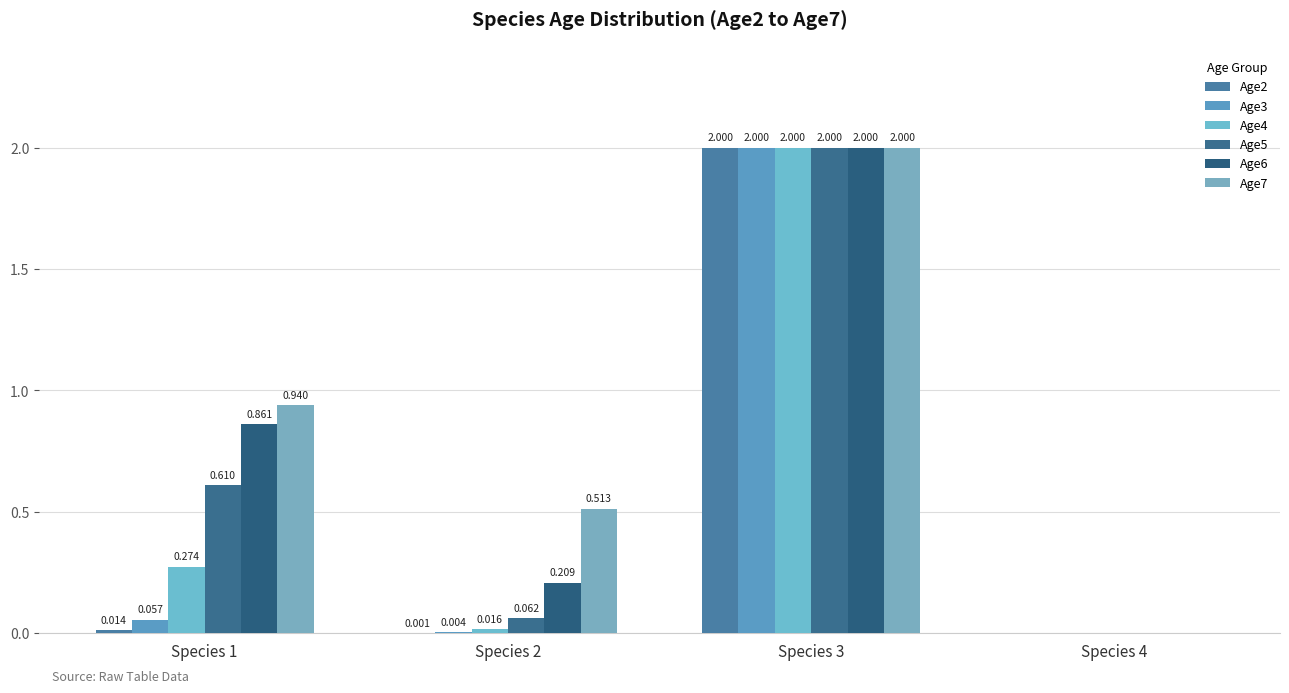

Which series has the widest spread of values?

Age2